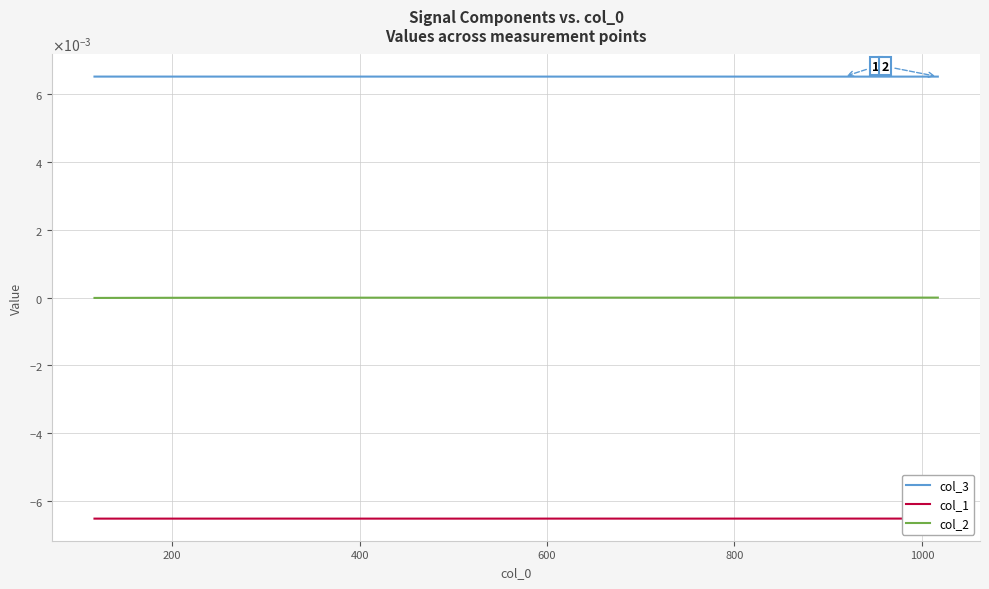

How many interior local peaks does the col_1 series have?

1